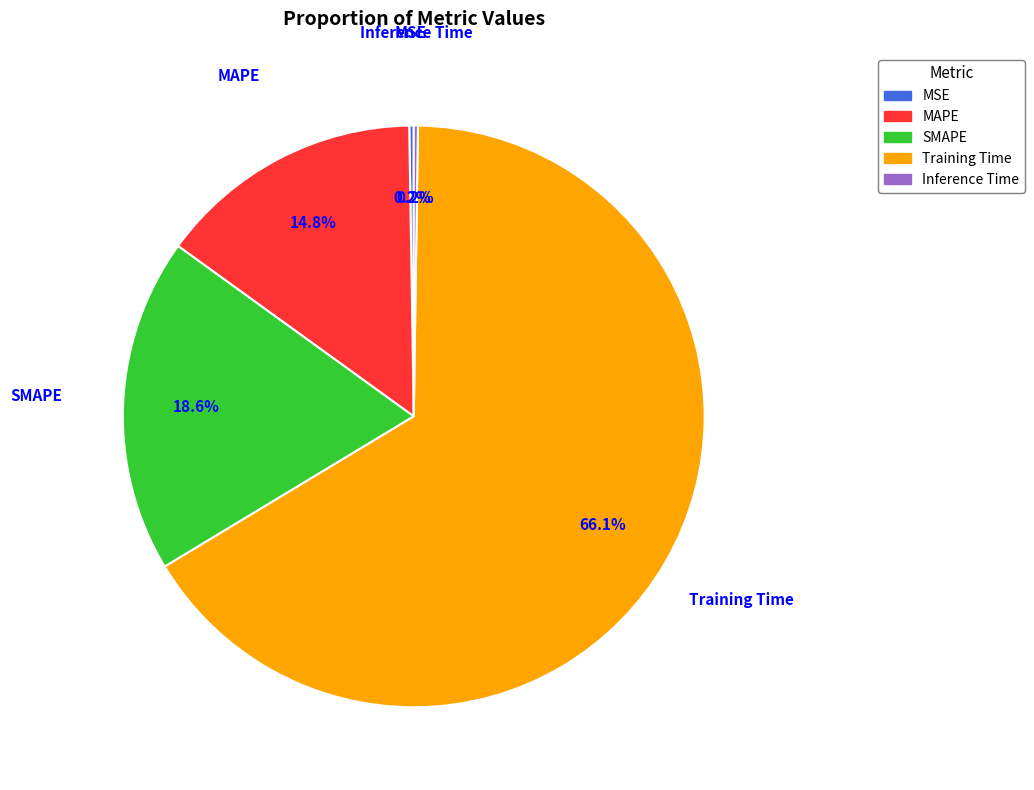

Which category accounts for the majority?

Training Time